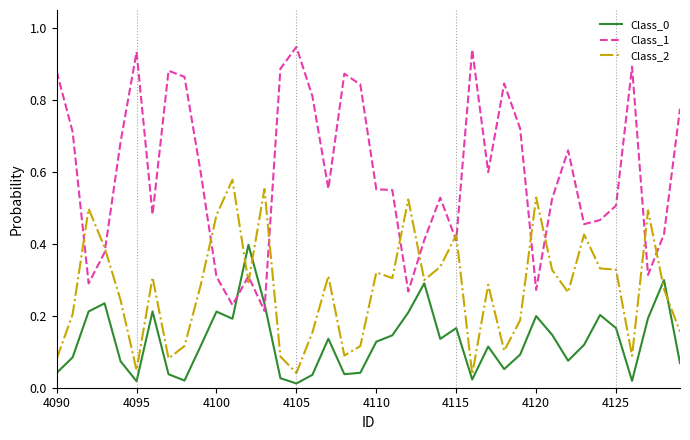

After their last crossing, which series has the higher values: Class_0 or Class_1?

Class_1